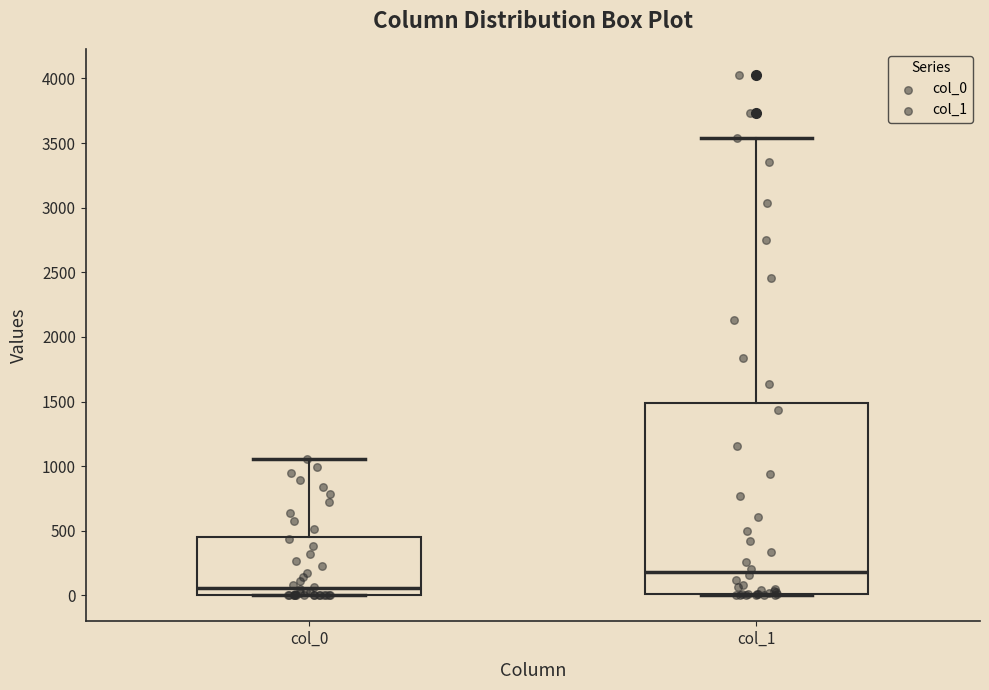

Comparing the boxes themselves (not the whiskers), which one is the tallest?

col_1